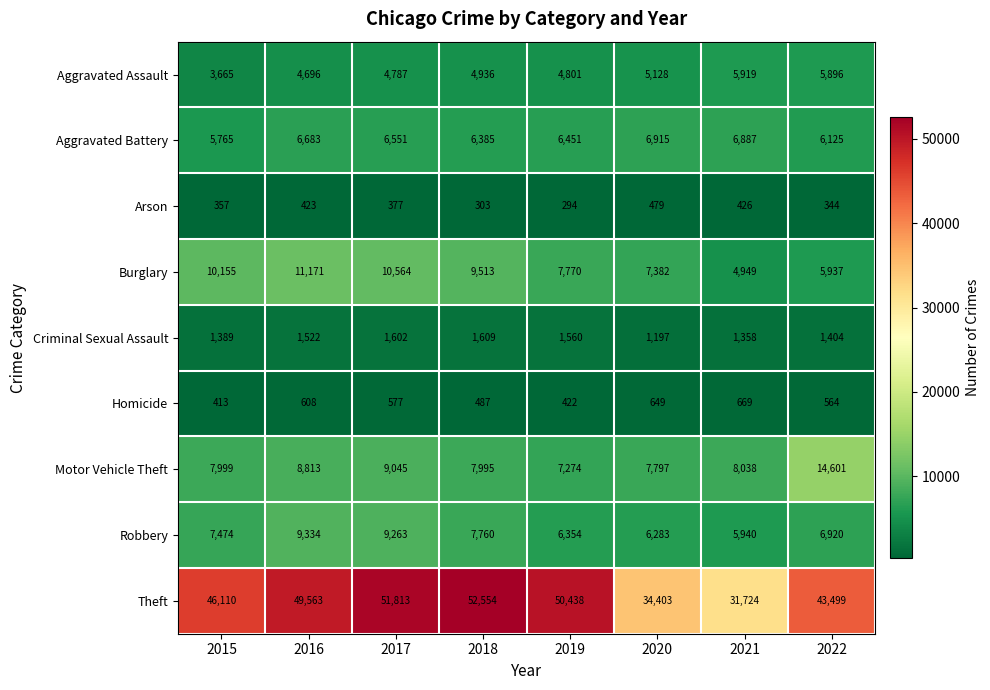

What is the total value across all series at 2015?

83327